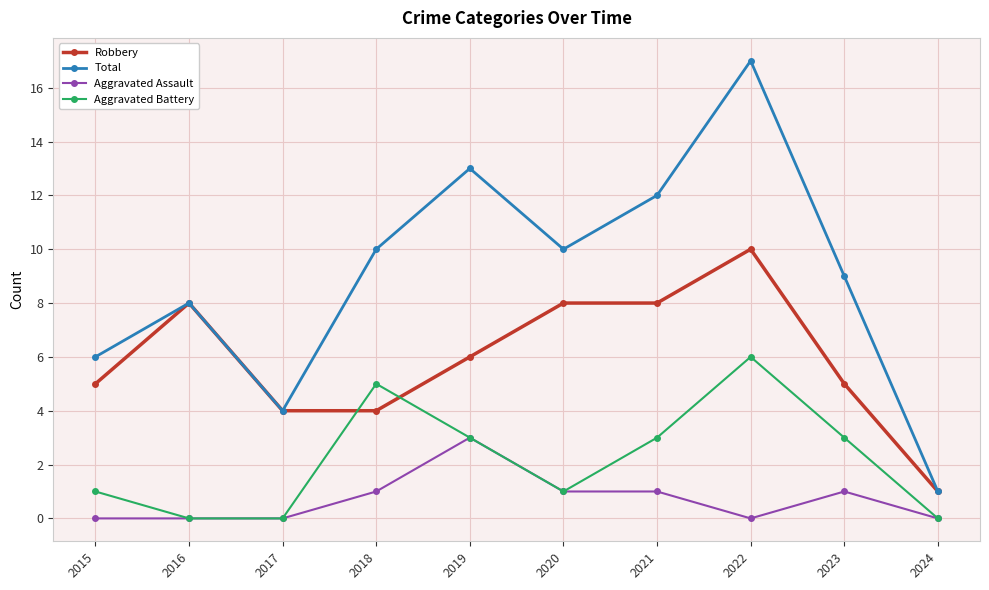

The Robbery series shows 1 at 2024. True or false?

True